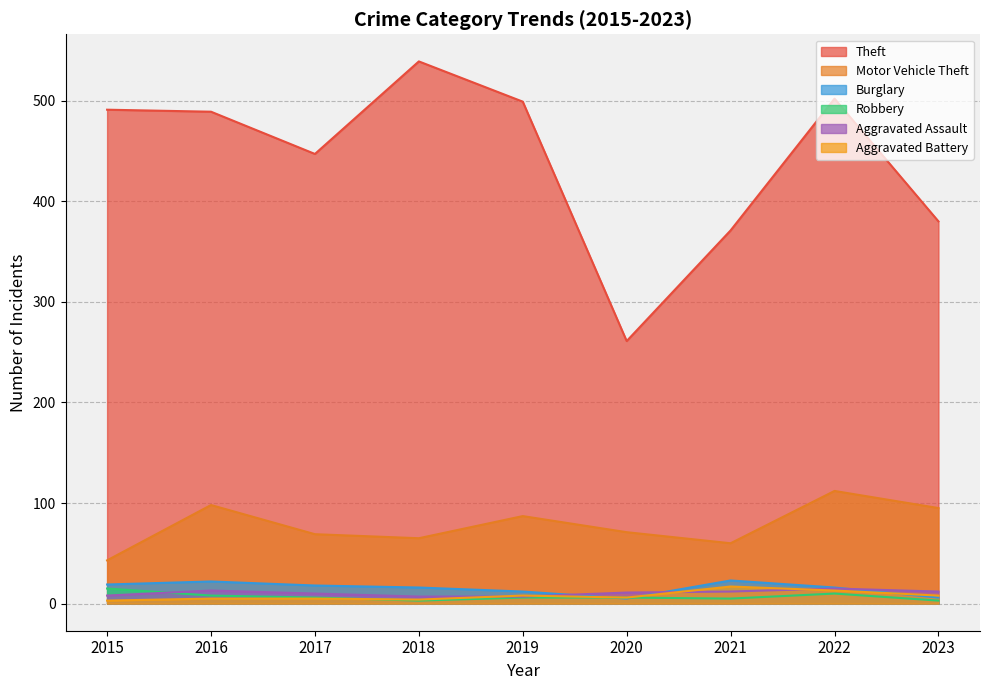

How many interior local peaks does the Aggravated Assault series have?

2